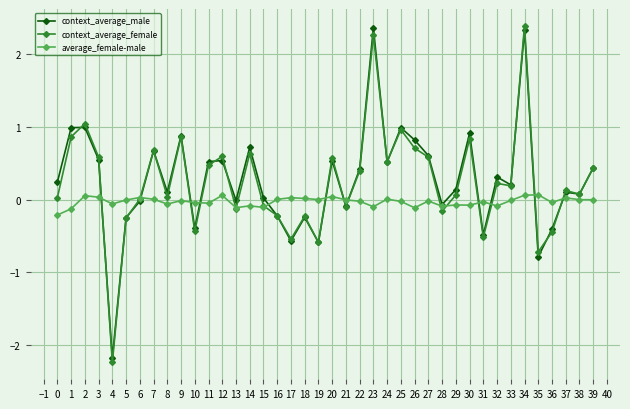

Where do context_average_male and average_female-male first cross each other?

3 and 4